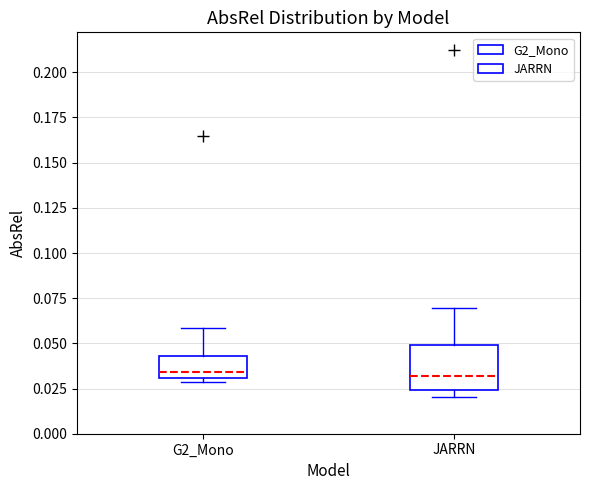

Reading left to right, transcribe this box plot: for each box, give where its median line is, the range the box spans, and where its two whiskers end, as read against the y-axis. The values are not printed on the chart, so give them approximately, as read against the axis.

G2_Mono: median 0.035, box 0.030 to 0.045, whiskers 0.030 (just below the box's lower edge) to 0.060
JARRN: median 0.030, box 0.025 to 0.050, whiskers 0.020 to 0.070